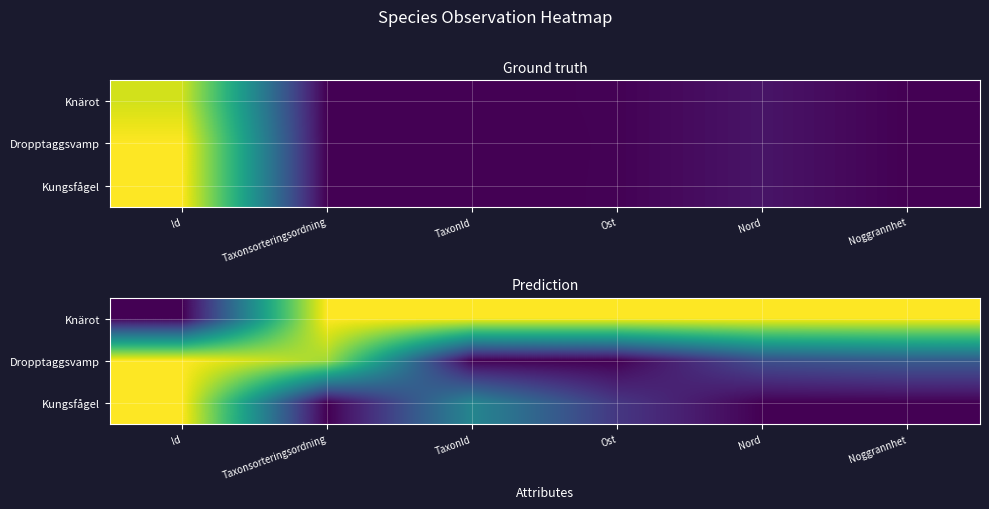

Where is Kungsfågel nearest to the value 0?

Taxonsorteringsordning